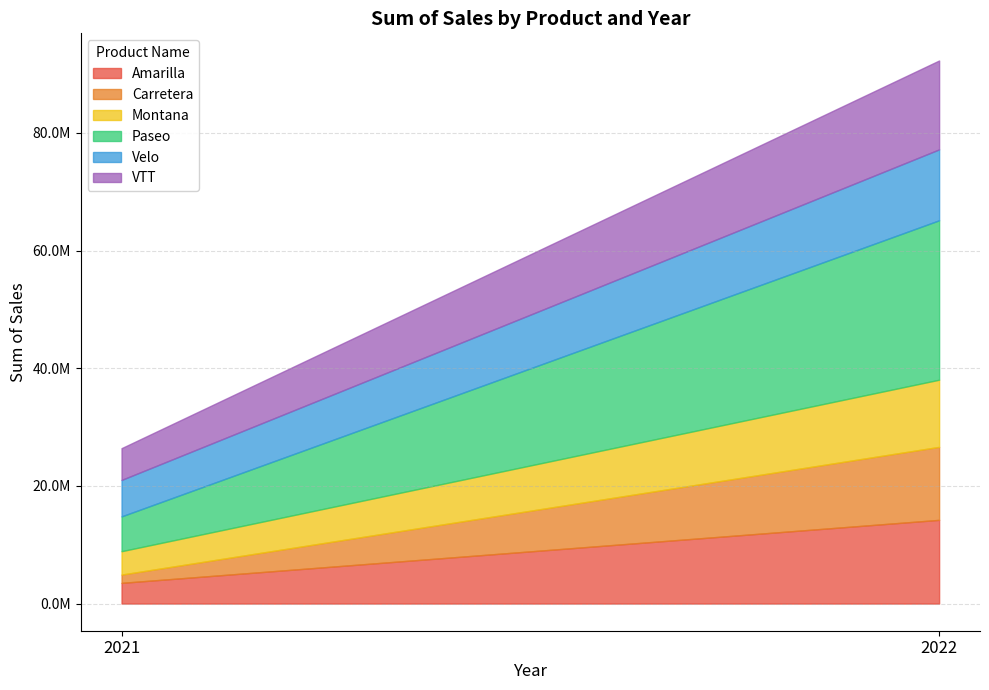

Which series has the widest spread of values?

Paseo